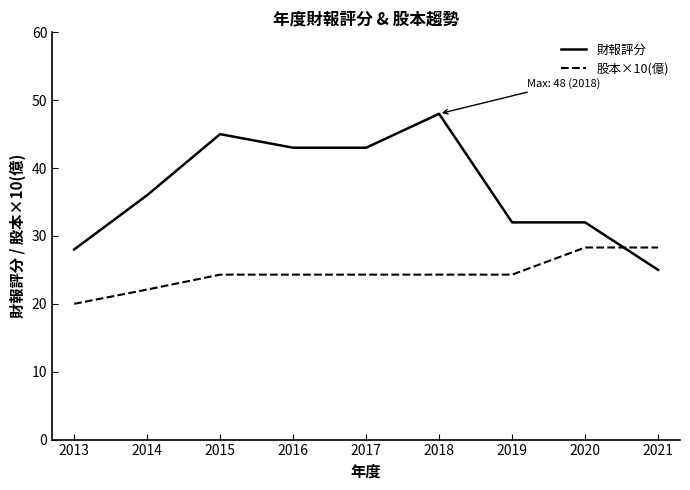

At which category is the sum across all series the highest?

2018